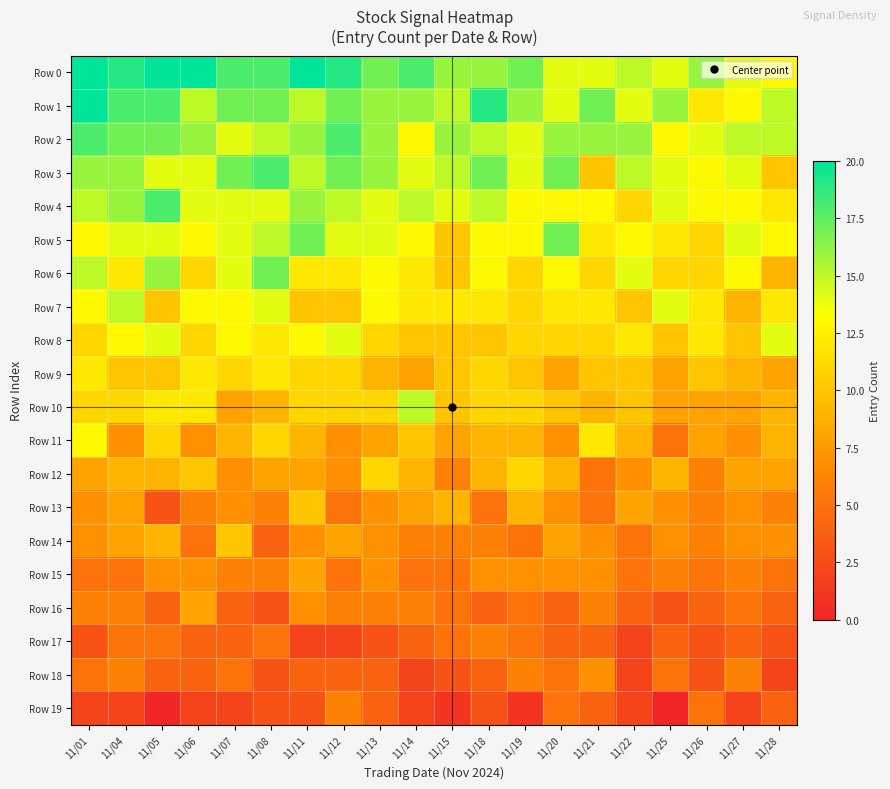

Reading left to right, transcribe all the data shown in this chart.

Row 0: 11/01=20	11/04=19	11/05=20	11/06=21	11/07=18	11/08=18	11/11=20	11/12=19	11/13=17	11/14=18	11/15=16	11/18=16	11/19=17	11/20=14	11/21=14	11/22=15	11/25=14	11/26=16	11/27=14	11/28=13
Row 1: 11/01=20	11/04=18	11/05=18	11/06=15	11/07=17	11/08=17	11/11=15	11/12=17	11/13=16	11/14=16	11/15=15	11/18=19	11/19=16	11/20=14	11/21=17	11/22=14	11/25=16	11/26=12	11/27=13	11/28=15
Row 2: 11/01=18	11/04=17	11/05=17	11/06=16	11/07=14	11/08=15	11/11=16	11/12=18	11/13=16	11/14=13	11/15=16	11/18=15	11/19=14	11/20=16	11/21=16	11/22=16	11/25=13	11/26=14	11/27=15	11/28=15
Row 3: 11/01=16	11/04=16	11/05=14	11/06=14	11/07=17	11/08=18	11/11=15	11/12=17	11/13=16	11/14=14	11/15=15	11/18=17	11/19=14	11/20=17	11/21=10	11/22=15	11/25=14	11/26=13	11/27=14	11/28=10
Row 4: 11/01=15	11/04=16	11/05=18	11/06=14	11/07=14	11/08=14	11/11=16	11/12=15	11/13=14	11/14=15	11/15=14	11/18=15	11/19=13	11/20=13	11/21=13	11/22=11	11/25=14	11/26=13	11/27=13	11/28=12
Row 5: 11/01=13	11/04=14	11/05=14	11/06=13	11/07=14	11/08=15	11/11=17	11/12=14	11/13=14	11/14=13	11/15=10	11/18=13	11/19=13	11/20=17	11/21=12	11/22=13	11/25=12	11/26=11	11/27=14	11/28=13
Row 6: 11/01=15	11/04=12	11/05=16	11/06=11	11/07=14	11/08=17	11/11=12	11/12=12	11/13=13	11/14=12	11/15=10	11/18=13	11/19=11	11/20=13	11/21=11	11/22=14	11/25=11	11/26=11	11/27=13	11/28=9
Row 7: 11/01=13	11/04=15	11/05=10	11/06=13	11/07=13	11/08=14	11/11=10	11/12=10	11/13=13	11/14=12	11/15=12	11/18=12	11/19=11	11/20=12	11/21=12	11/22=10	11/25=14	11/26=12	11/27=9	11/28=12
Row 8: 11/01=11	11/04=13	11/05=14	11/06=11	11/07=13	11/08=12	11/11=13	11/12=14	11/13=11	11/14=10	11/15=10	11/18=10	11/19=11	11/20=11	11/21=11	11/22=12	11/25=10	11/26=12	11/27=10	11/28=14
Row 9: 11/01=12	11/04=10	11/05=10	11/06=12	11/07=11	11/08=12	11/11=11	11/12=11	11/13=9	11/14=8	11/15=10	11/18=11	11/19=10	11/20=8	11/21=10	11/22=10	11/25=8	11/26=10	11/27=9	11/28=8
Row 10: 11/01=11	11/04=11	11/05=12	11/06=12	11/07=8	11/08=9	11/11=11	11/12=11	11/13=11	11/14=15	11/15=10	11/18=11	11/19=11	11/20=10	11/21=9	11/22=10	11/25=8	11/26=8	11/27=8	11/28=9
Row 11: 11/01=13	11/04=7	11/05=11	11/06=7	11/07=9	11/08=11	11/11=9	11/12=7	11/13=8	11/14=10	11/15=8	11/18=9	11/19=9	11/20=7	11/21=12	11/22=9	11/25=5	11/26=8	11/27=7	11/28=9
Row 12: 11/01=8	11/04=9	11/05=9	11/06=10	11/07=7	11/08=8	11/11=8	11/12=7	11/13=11	11/14=9	11/15=6	11/18=9	11/19=11	11/20=9	11/21=5	11/22=7	11/25=9	11/26=6	11/27=8	11/28=8
Row 13: 11/01=7	11/04=8	11/05=3	11/06=6	11/07=7	11/08=6	11/11=10	11/12=5	11/13=7	11/14=8	11/15=9	11/18=5	11/19=9	11/20=7	11/21=5	11/22=8	11/25=7	11/26=6	11/27=7	11/28=6
Row 14: 11/01=7	11/04=8	11/05=9	11/06=5	11/07=10	11/08=4	11/11=7	11/12=8	11/13=7	11/14=6	11/15=6	11/18=6	11/19=5	11/20=8	11/21=7	11/22=5	11/25=7	11/26=6	11/27=7	11/28=7
Row 15: 11/01=5	11/04=5	11/05=7	11/06=7	11/07=6	11/08=6	11/11=8	11/12=5	11/13=7	11/14=5	11/15=5	11/18=7	11/19=7	11/20=7	11/21=7	11/22=5	11/25=6	11/26=5	11/27=6	11/28=5
Row 16: 11/01=6	11/04=6	11/05=4	11/06=8	11/07=4	11/08=3	11/11=7	11/12=6	11/13=6	11/14=6	11/15=5	11/18=4	11/19=5	11/20=4	11/21=6	11/22=4	11/25=3	11/26=4	11/27=5	11/28=4
Row 17: 11/01=3	11/04=5	11/05=5	11/06=4	11/07=4	11/08=5	11/11=2	11/12=2	11/13=3	11/14=4	11/15=5	11/18=6	11/19=5	11/20=4	11/21=4	11/22=2	11/25=4	11/26=3	11/27=4	11/28=3
Row 18: 11/01=5	11/04=6	11/05=4	11/06=4	11/07=5	11/08=3	11/11=4	11/12=4	11/13=4	11/14=2	11/15=3	11/18=4	11/19=6	11/20=5	11/21=7	11/22=2	11/25=5	11/26=3	11/27=6	11/28=2
Row 19: 11/01=2	11/04=2	11/05=0	11/06=2	11/07=2	11/08=3	11/11=3	11/12=6	11/13=4	11/14=2	11/15=1	11/18=3	11/19=1	11/20=5	11/21=4	11/22=2	11/25=0	11/26=5	11/27=2	11/28=4